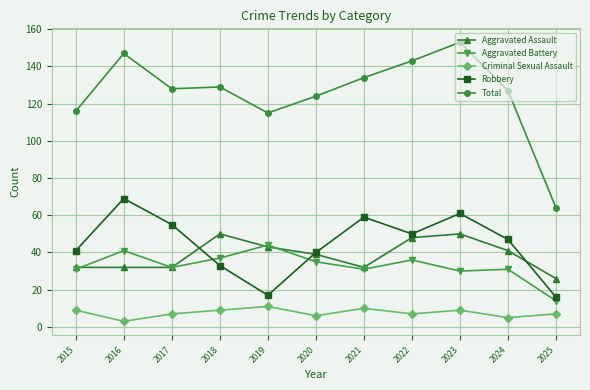

What is the sum of the Total values at 2022 and 2015?

259